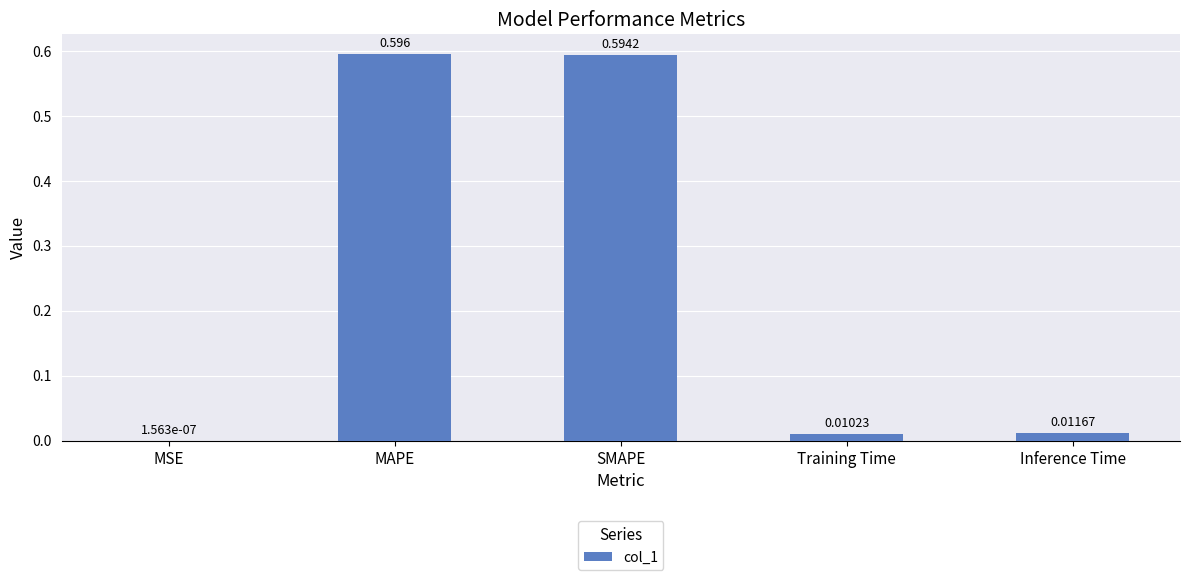

At which label is the value closest to 0?

MSE